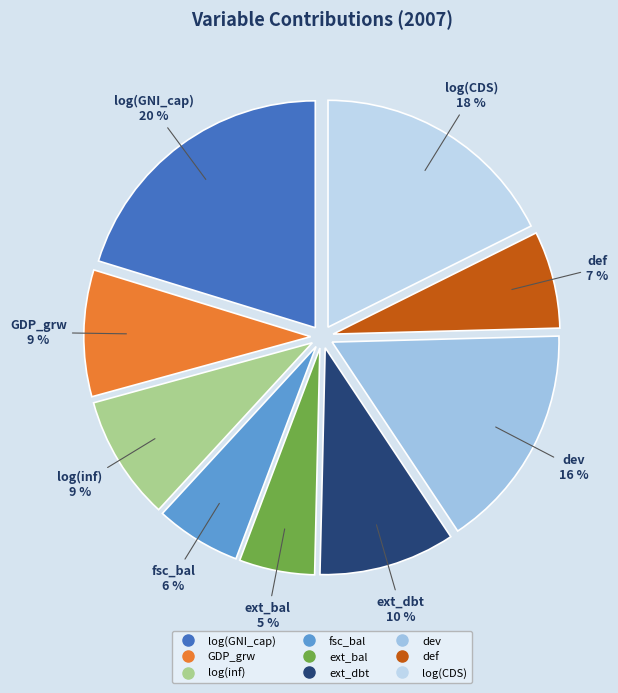

Which category has the biggest portion of the pie?

log(GNI_cap)